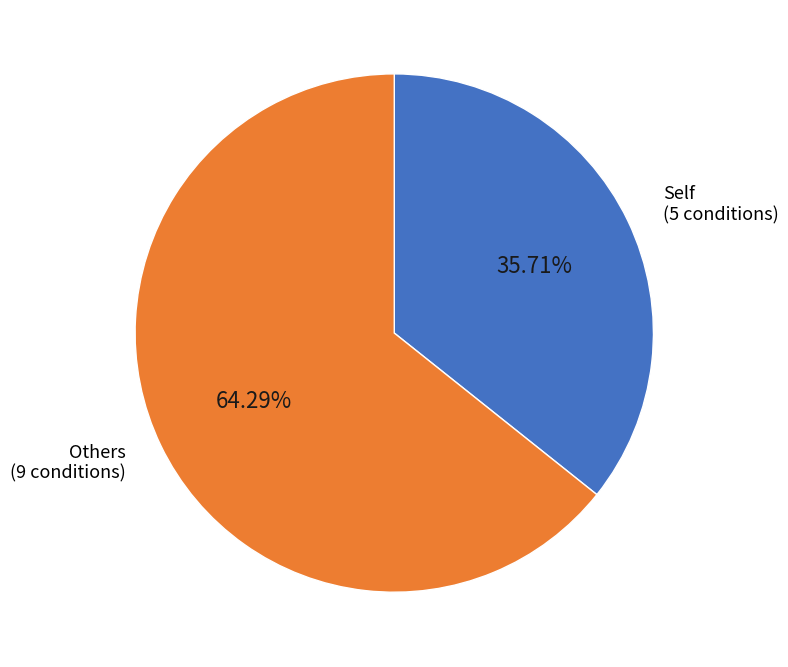

Which has a higher value, Self (5 conditions) or Others (9 conditions)?

Others (9 conditions)